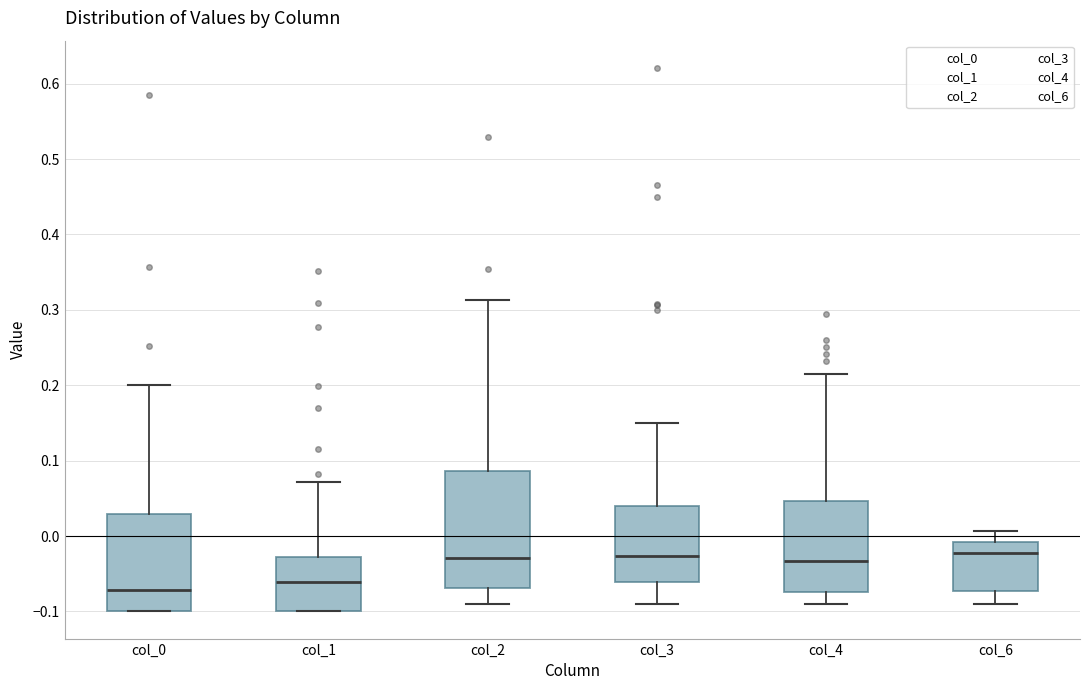

Reading left to right, transcribe this box plot: for each box, give where its median line is, the range the box spans, and where its two whiskers end, as read against the y-axis. The values are not printed on the chart, so give them approximately, as read against the axis.

col_0: median -0.07, box -0.10 to 0.03, whiskers -0.10 to 0.20
col_1: median -0.06, box -0.10 to -0.03, whiskers -0.10 to 0.07
col_2: median -0.03, box -0.07 to 0.09, whiskers -0.09 to 0.31
col_3: median -0.03, box -0.06 to 0.04, whiskers -0.09 to 0.15
col_4: median -0.03, box -0.07 to 0.05, whiskers -0.09 to 0.22
col_6: median -0.02, box -0.07 to -0.01, whiskers -0.09 to 0.01